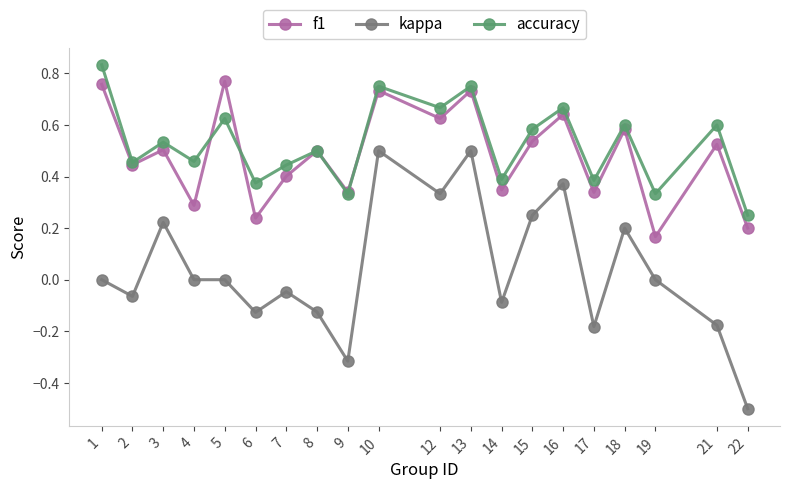

True or false: kappa has more than 0 points higher than both neighbors.

True